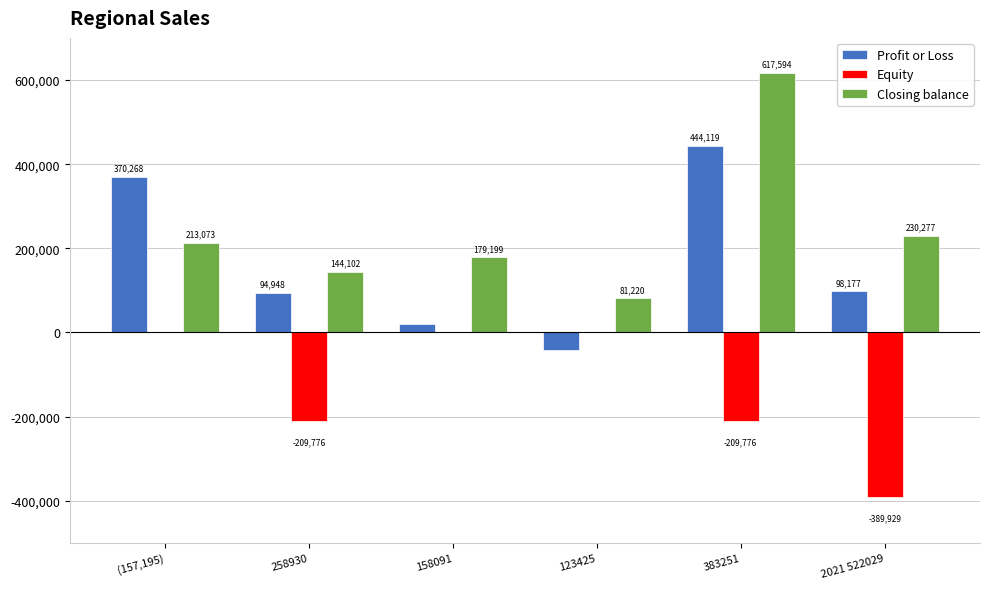

What is the sum of all Profit or Loss values?

986415